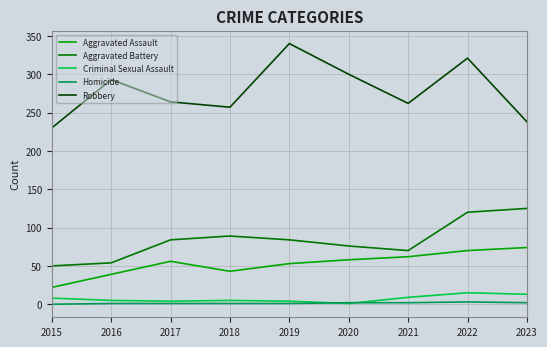

At which label does Criminal Sexual Assault reach its minimum?

2020